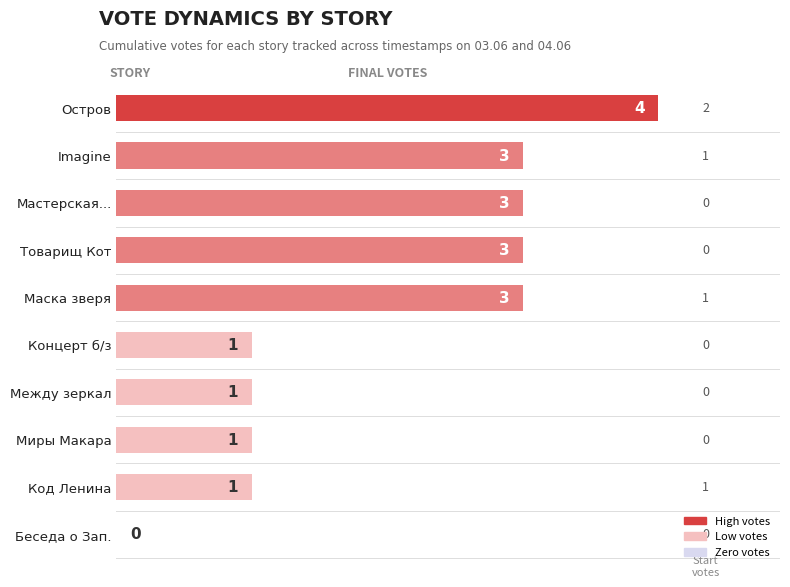

Reading top to bottom, list all the values displayed in this chart.

Остров=4	Imagine=3	Мастерская...=3	Товарищ Кот=3	Маска зверя=3	Концерт б/з=1	Между зеркал=1	Миры Макара=1	Код Ленина=1	Беседа о Зап.=0